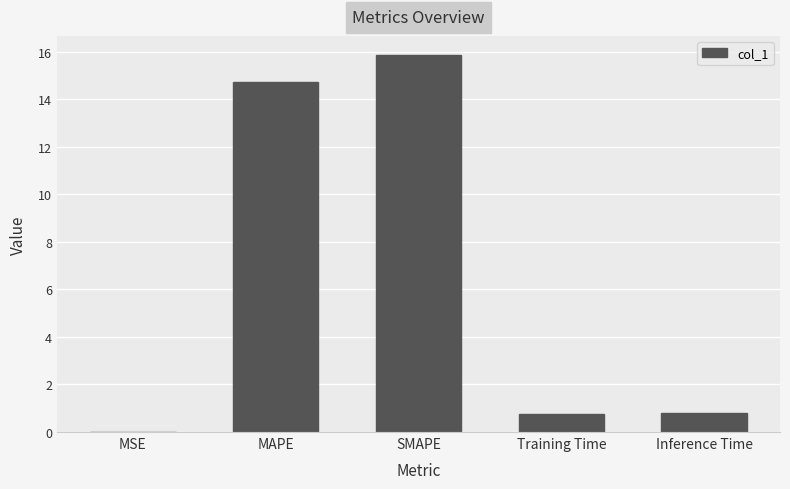

Is it true that the value at MSE is 0.0?

True